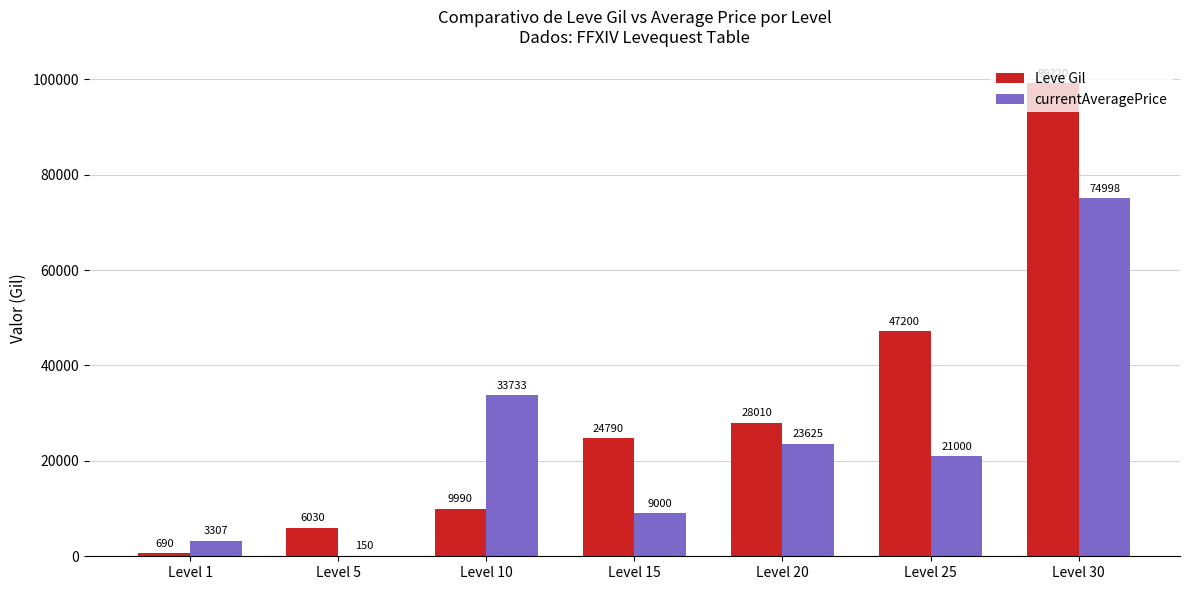

How many distinct data groups are displayed?

2